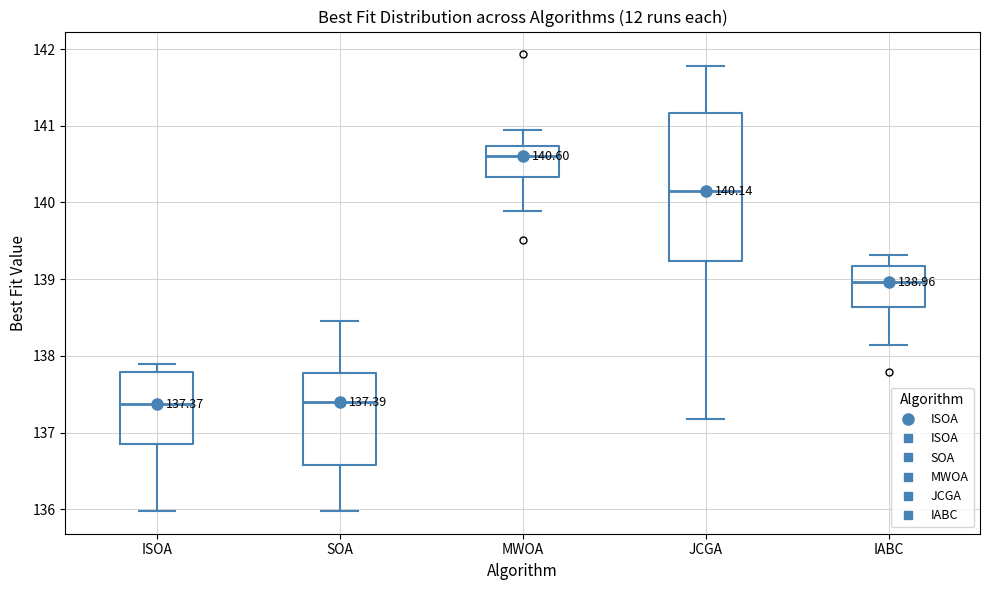

Which box is the tallest, from its lower edge to its upper edge?

JCGA